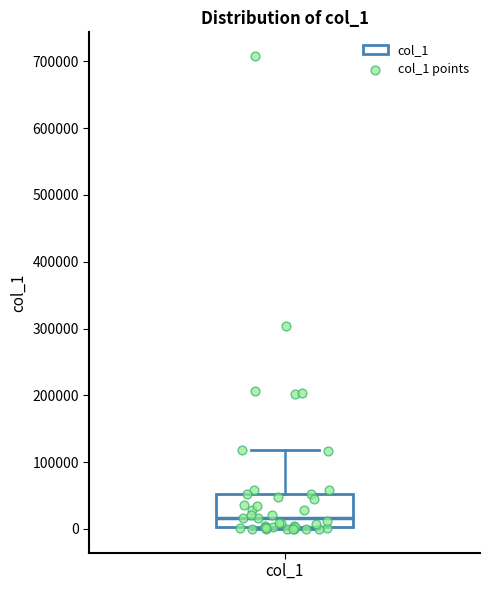

Where is the upper edge of the box for col_1 on the y-axis? The values are not printed on the chart, so give them approximately, as read against the axis.

50000